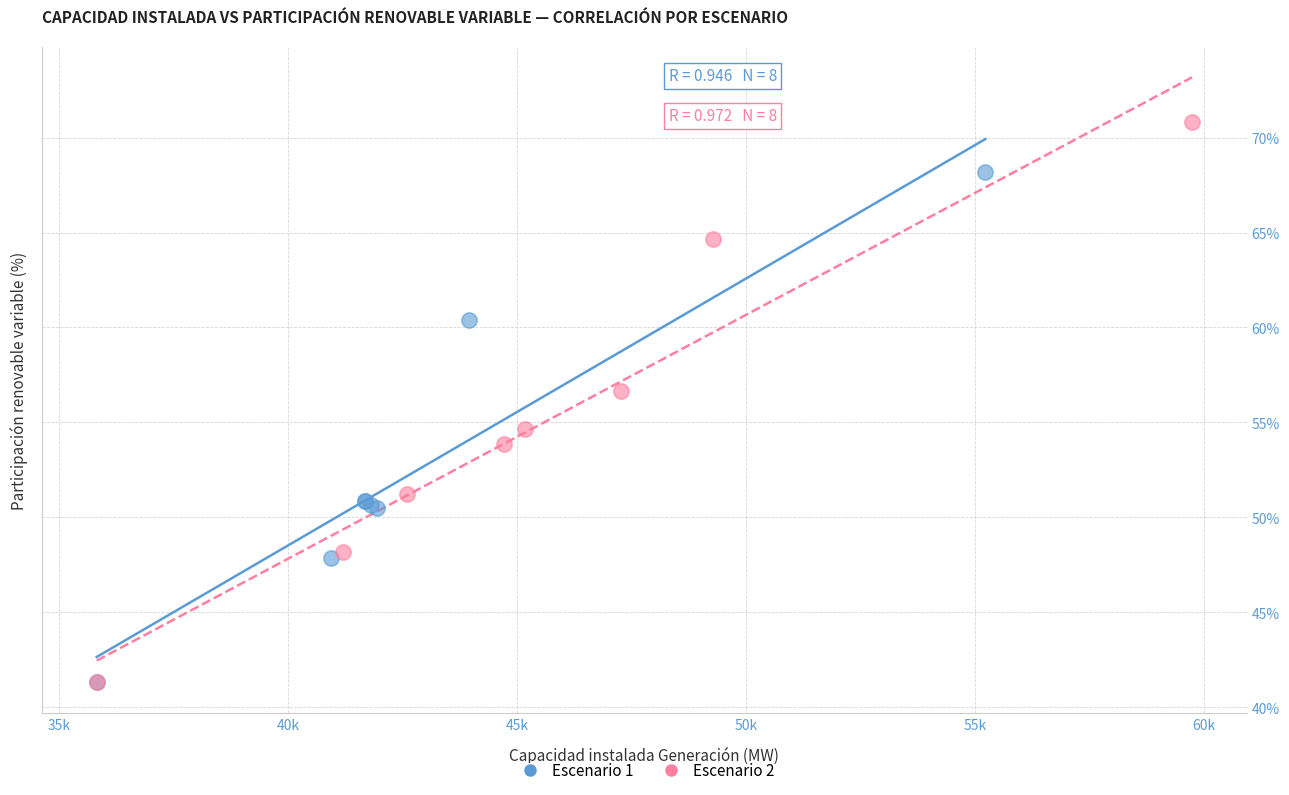

Which series reaches the maximum Y coordinate?

Escenario 2